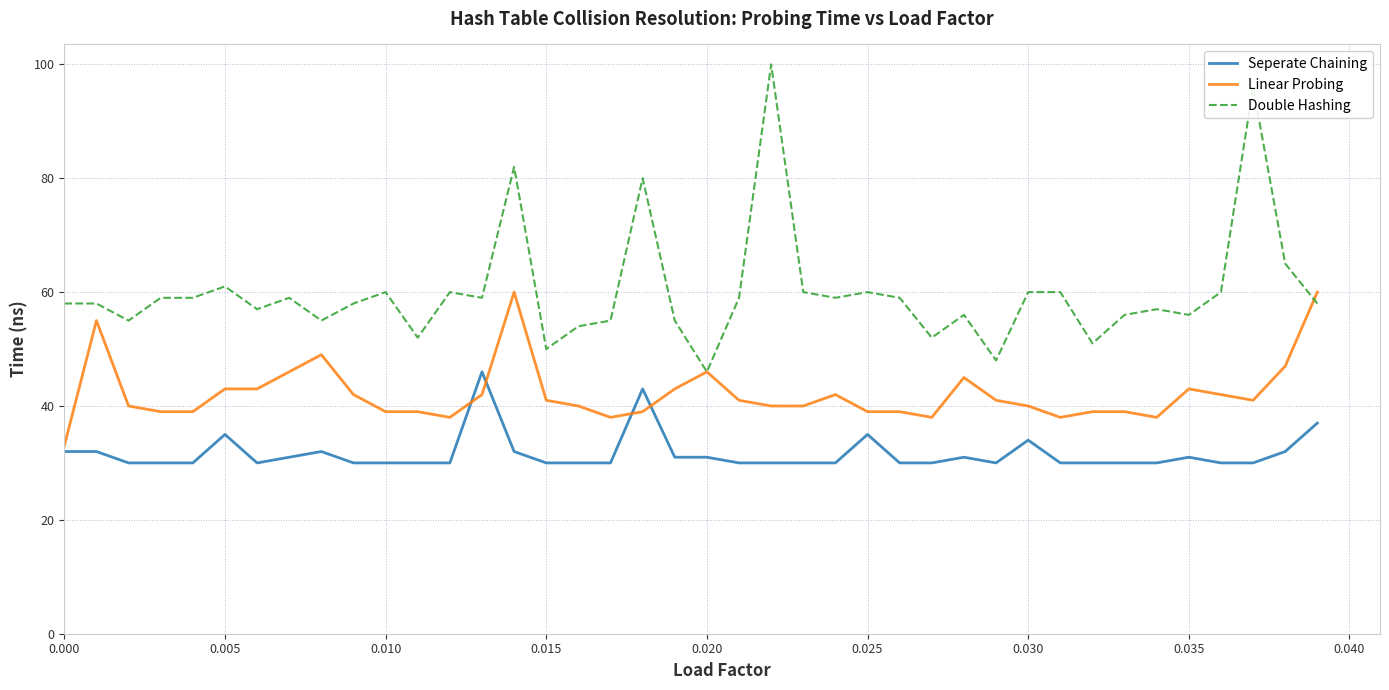

List the series in order of their peak value, lowest first.

Seperate Chaining, Linear Probing, Double Hashing